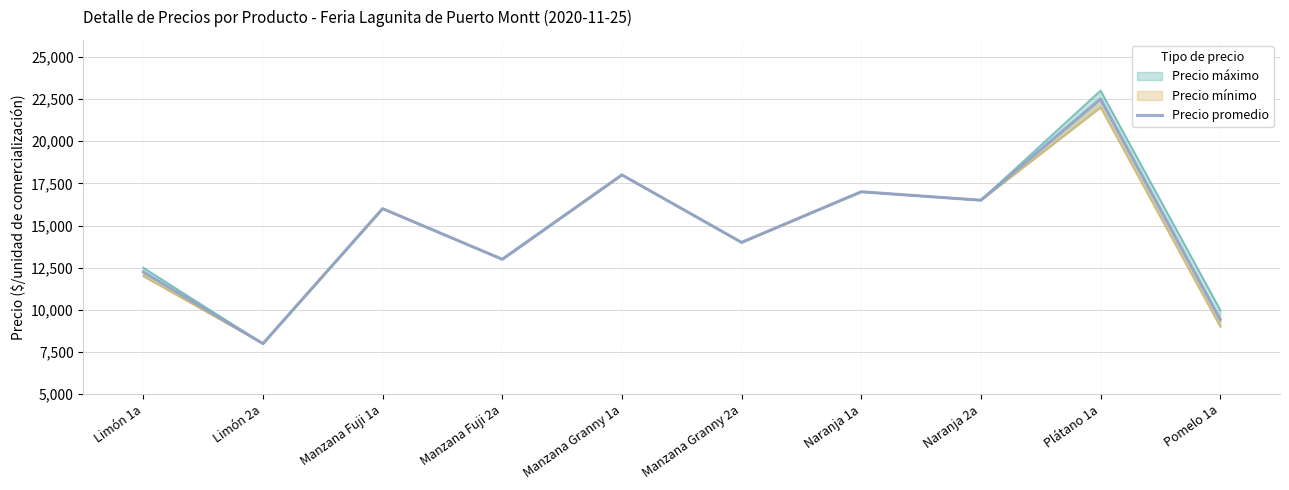

What is the difference between the second highest and minimum values?

10000